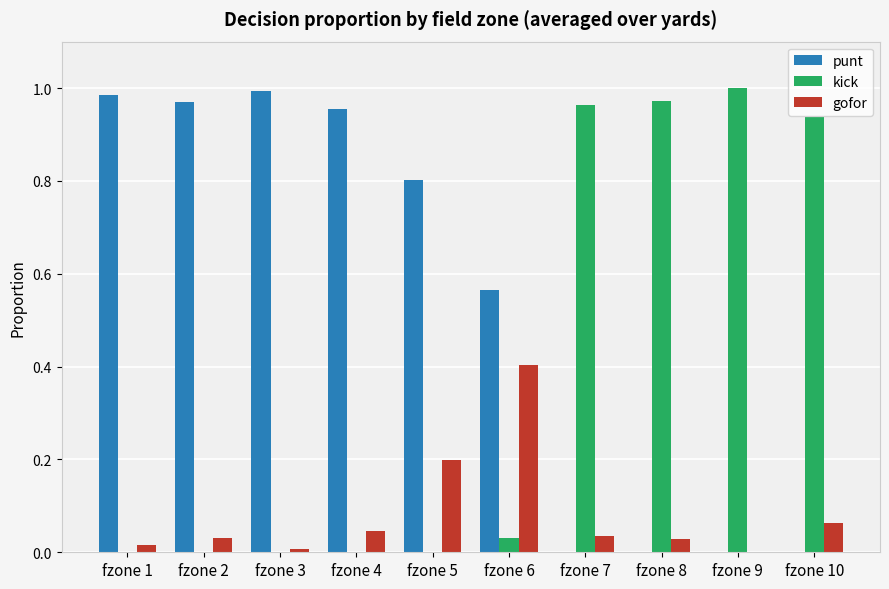

Is the value of kick at fzone 7 greater than the value of gofor at fzone 6?

Yes